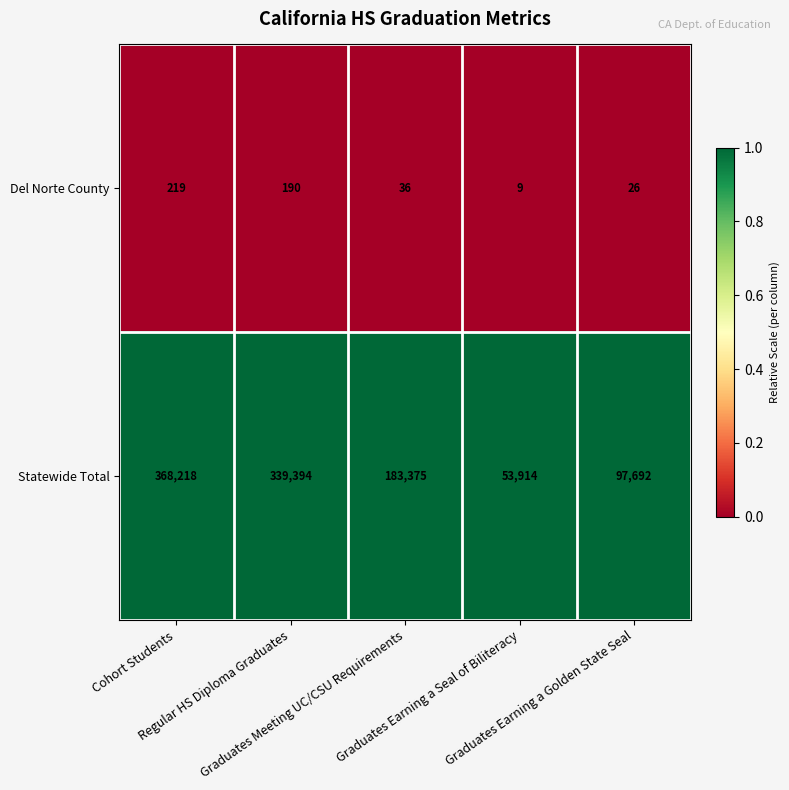

At which category is the sum across all series the highest?

Cohort Students